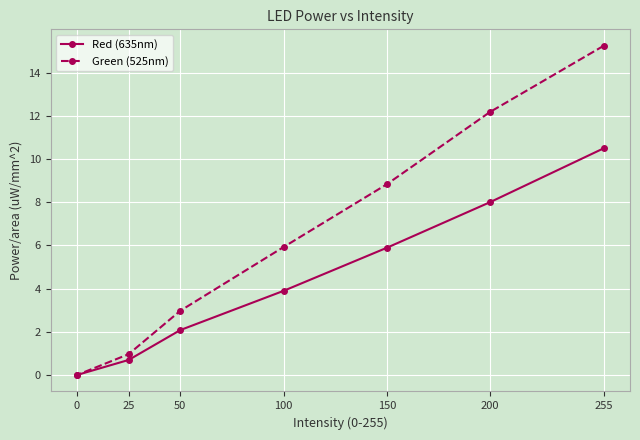

True or false: Green (525nm) and Red (635nm) cross at least once.

False